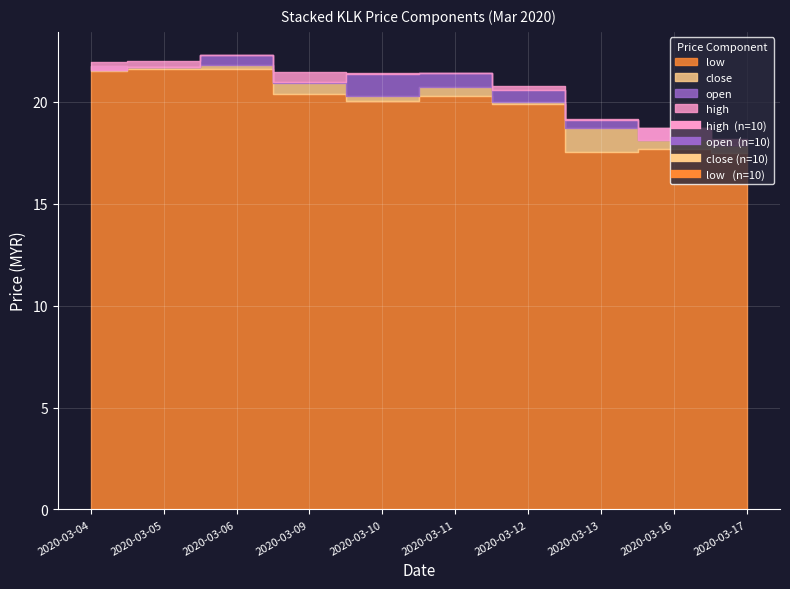

True or false: low and close cross at least once.

False